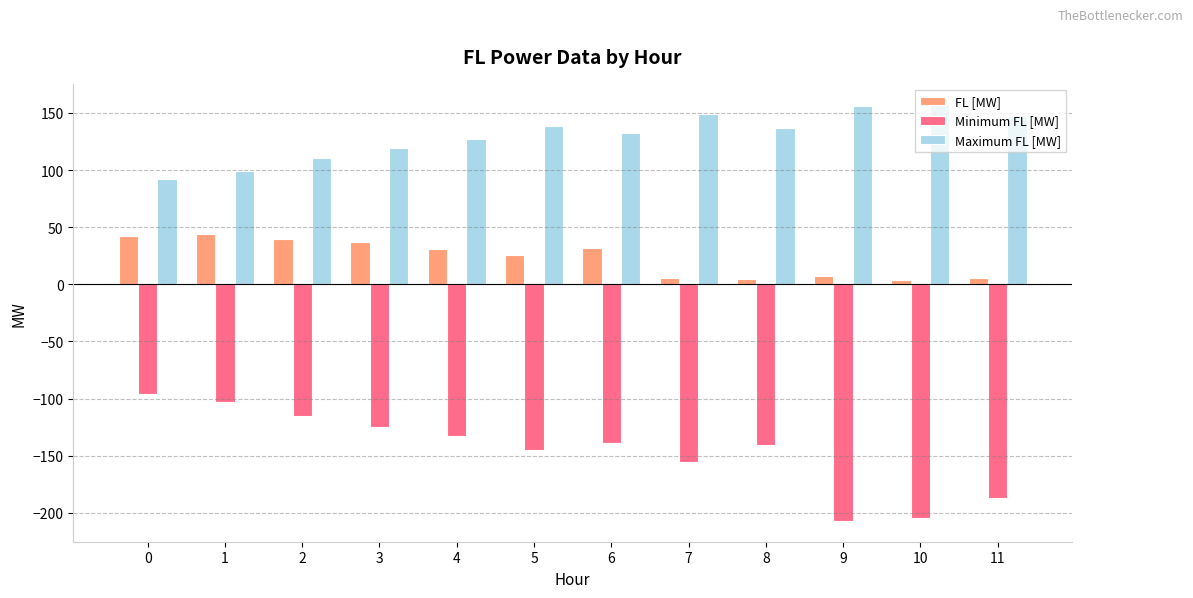

List the series in order of their overall mean, highest first.

Maximum FL [MW], FL [MW], Minimum FL [MW]